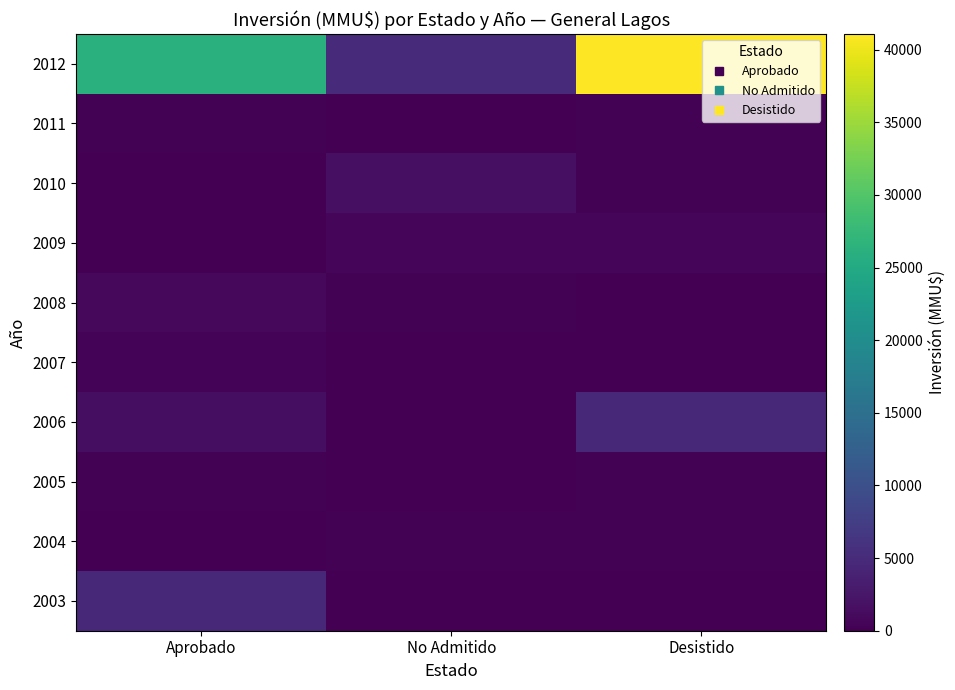

Reading left to right, transcribe all the data shown in this chart.

2012: Aprobado=26000	No Admitido=5000	Desistido=41075
2011: Aprobado=250	No Admitido=100	Desistido=250
2010: Aprobado=0	No Admitido=1750	Desistido=250
2009: Aprobado=78	No Admitido=800	Desistido=800
2008: Aprobado=900	No Admitido=300	Desistido=20
2007: Aprobado=350	No Admitido=20	Desistido=20
2006: Aprobado=1500	No Admitido=20	Desistido=4800
2005: Aprobado=300	No Admitido=0	Desistido=200
2004: Aprobado=0	No Admitido=234	Desistido=200
2003: Aprobado=4800	No Admitido=10	Desistido=0